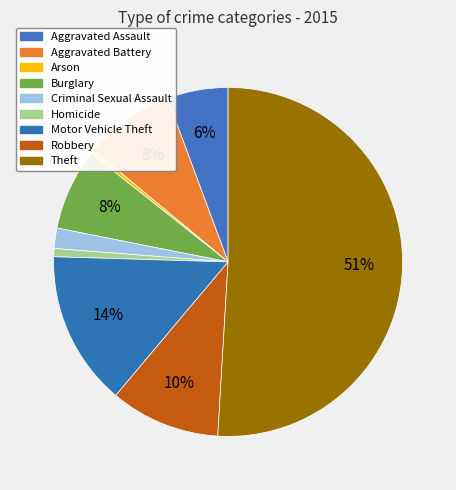

How many slices are in this pie chart?

9